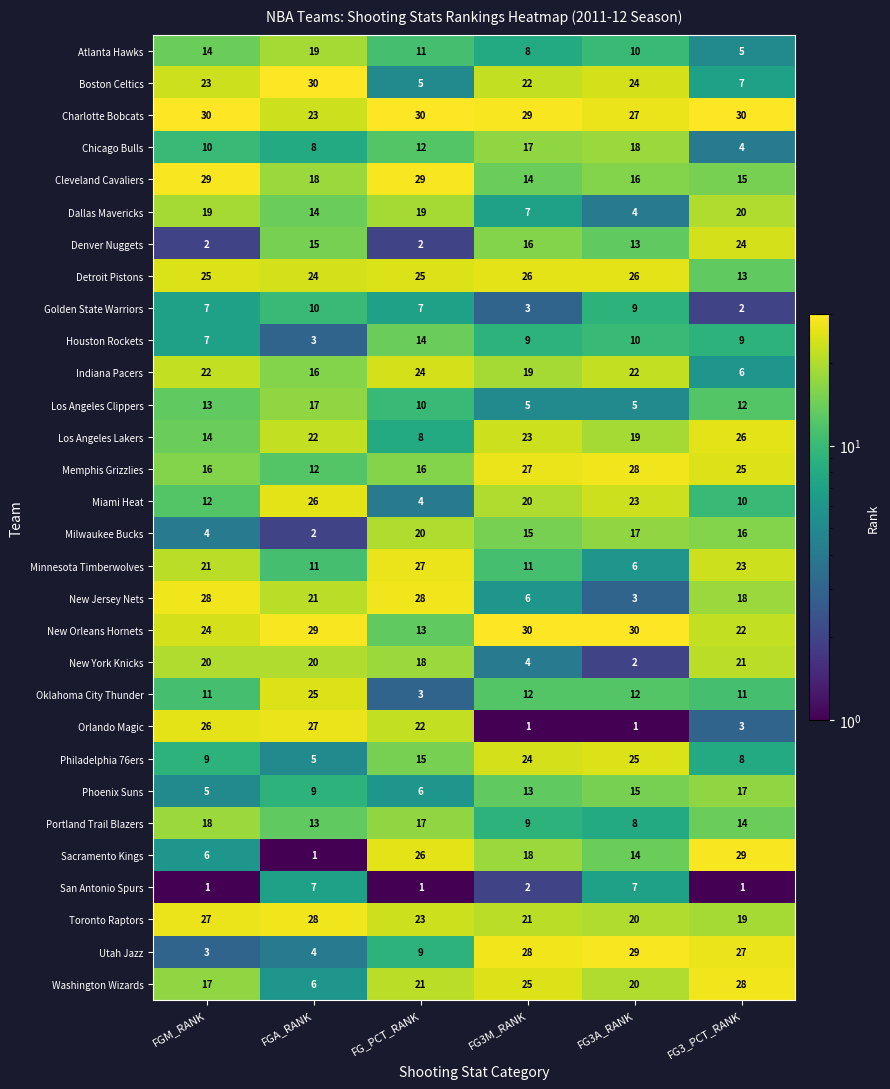

What is the sum of all Indiana Pacers values?

109